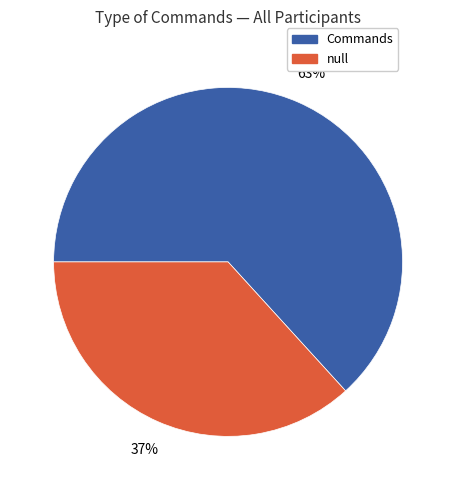

Which category has the smallest portion of the pie?

null